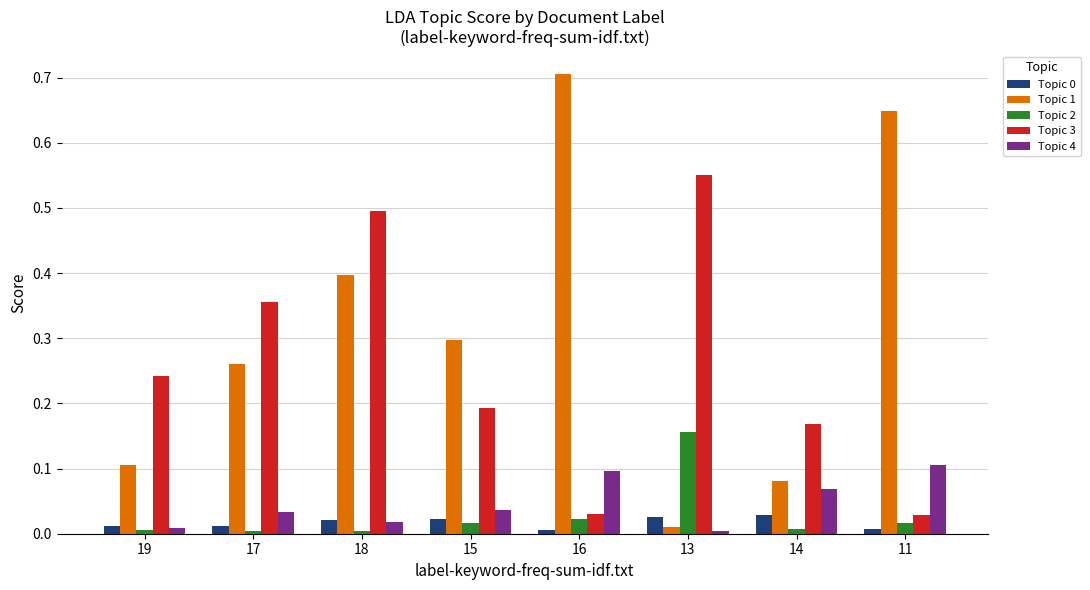

How many bars are there in each group?

5